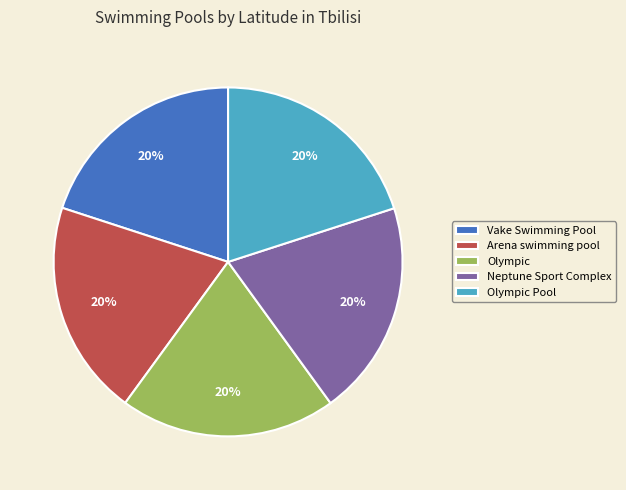

To the nearest percent, what percentage of the pie is Olympic Pool?

20%